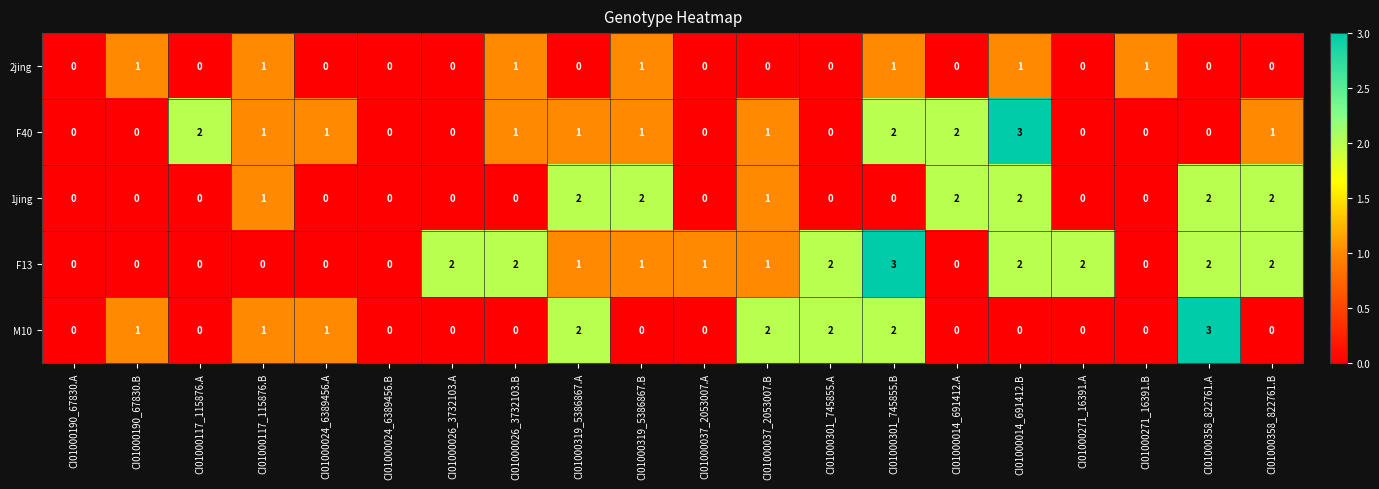

Between CI01000319_5386867.B and CI01000037_2053007.A, which series saw the biggest shift?

1jing